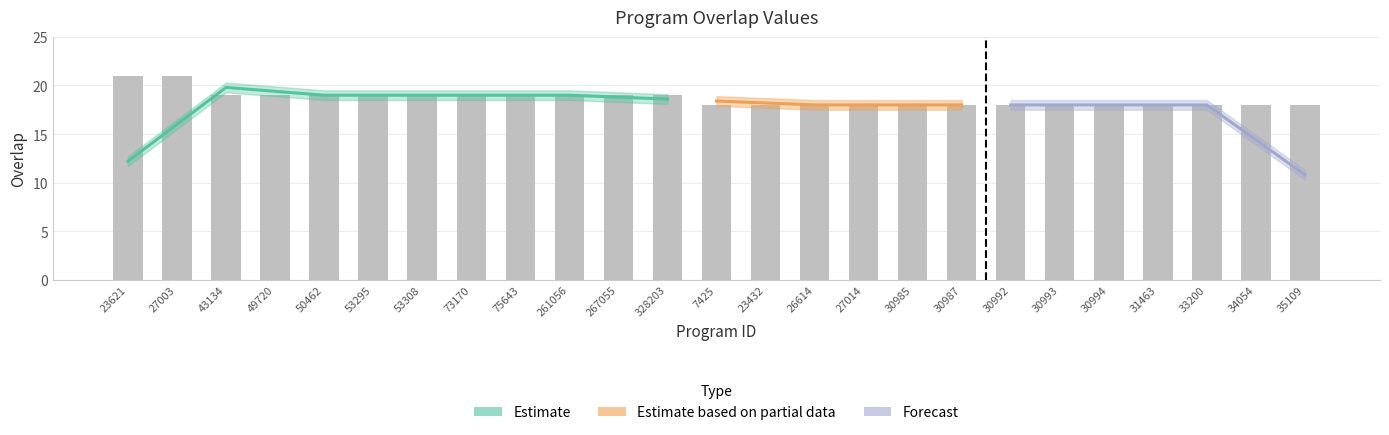

Is it true that the value at 261056 is 19?

True